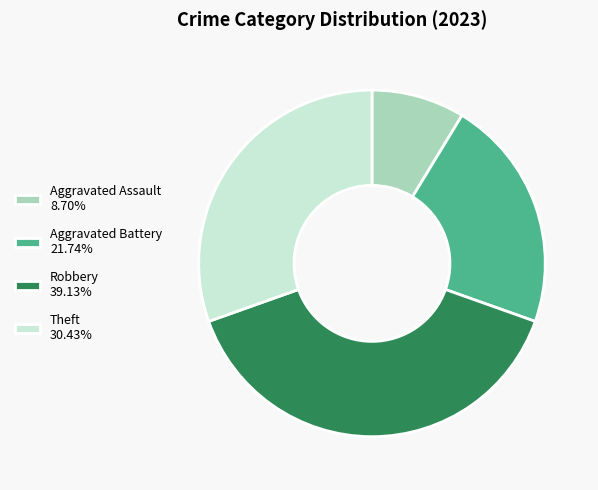

Which has a higher value, Aggravated Battery or Aggravated Assault?

Aggravated Battery